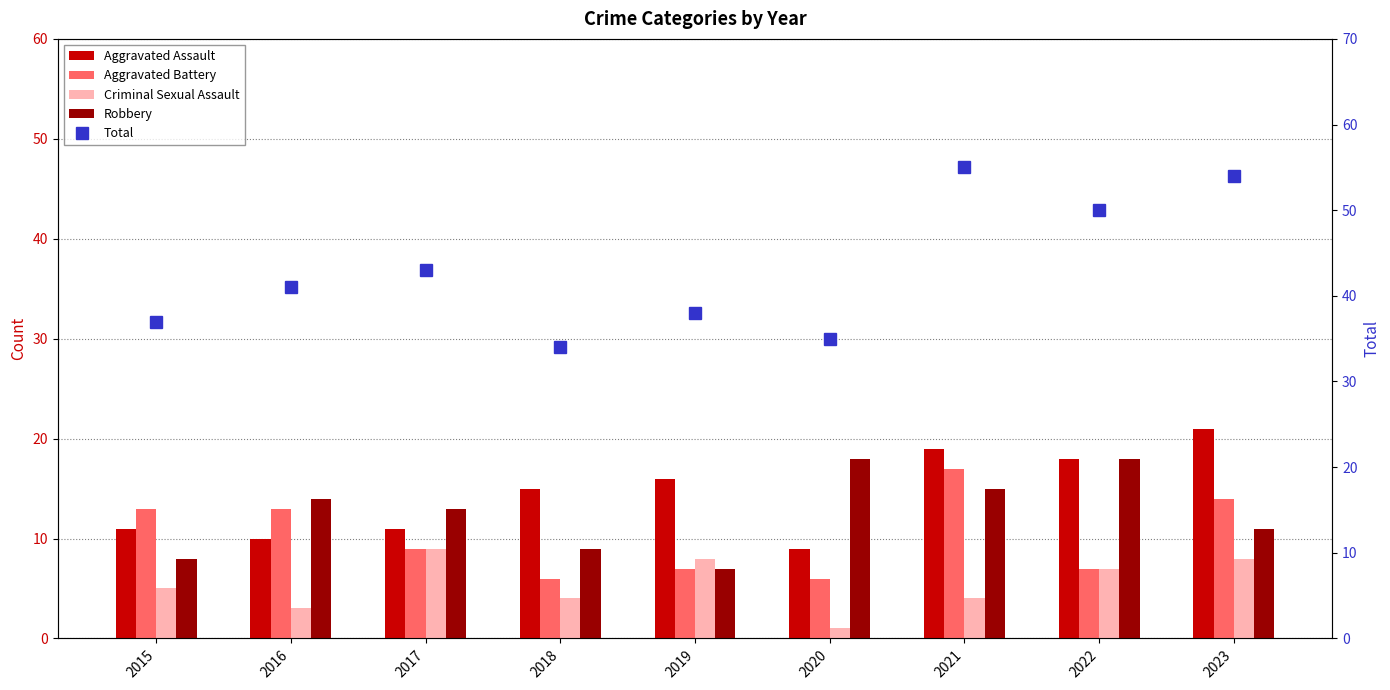

What is the average value of the Aggravated Battery series?

10